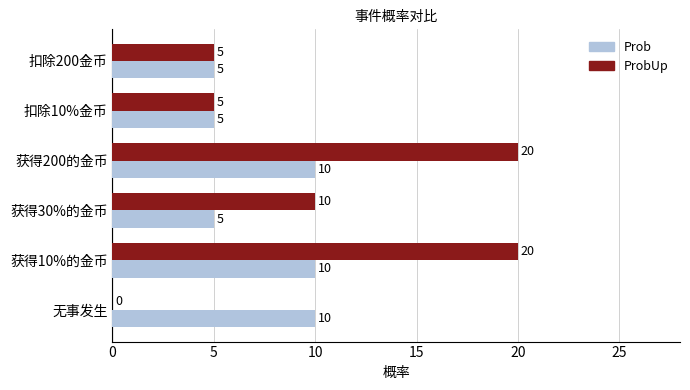

What is the total value across all series at 获得30%的金币?

15